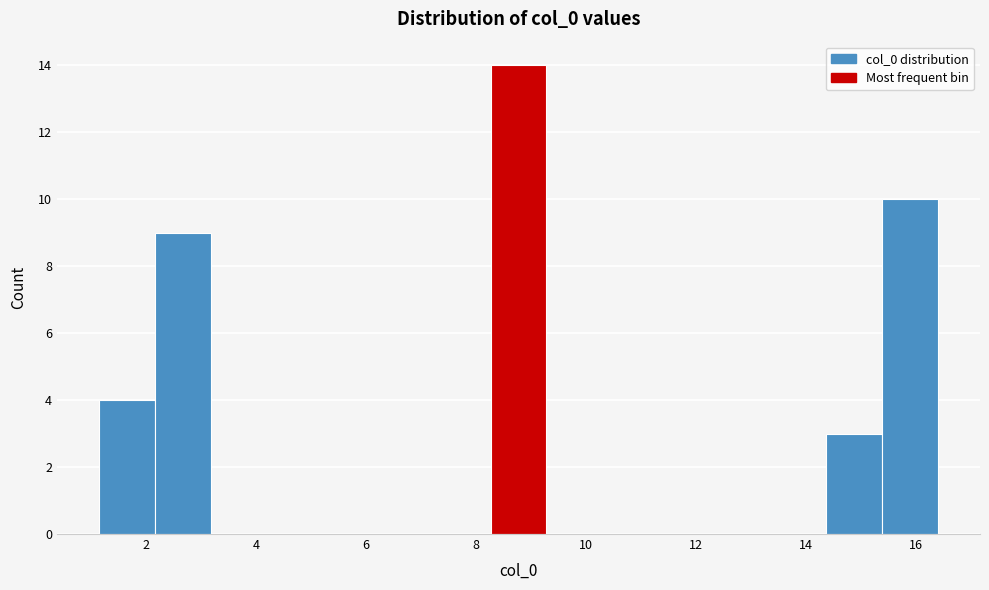

Which range on the x-axis has the tallest bar?

8.2 to 9.2